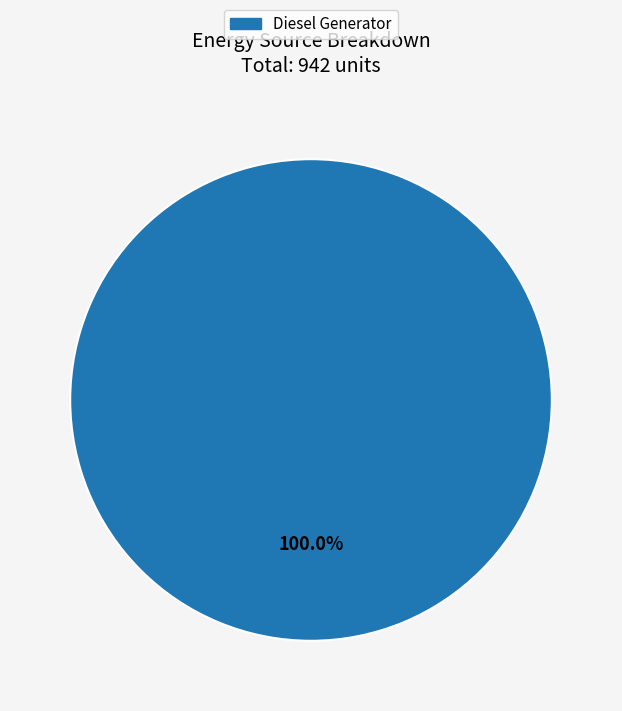

Which category accounts for the majority?

Diesel Generator